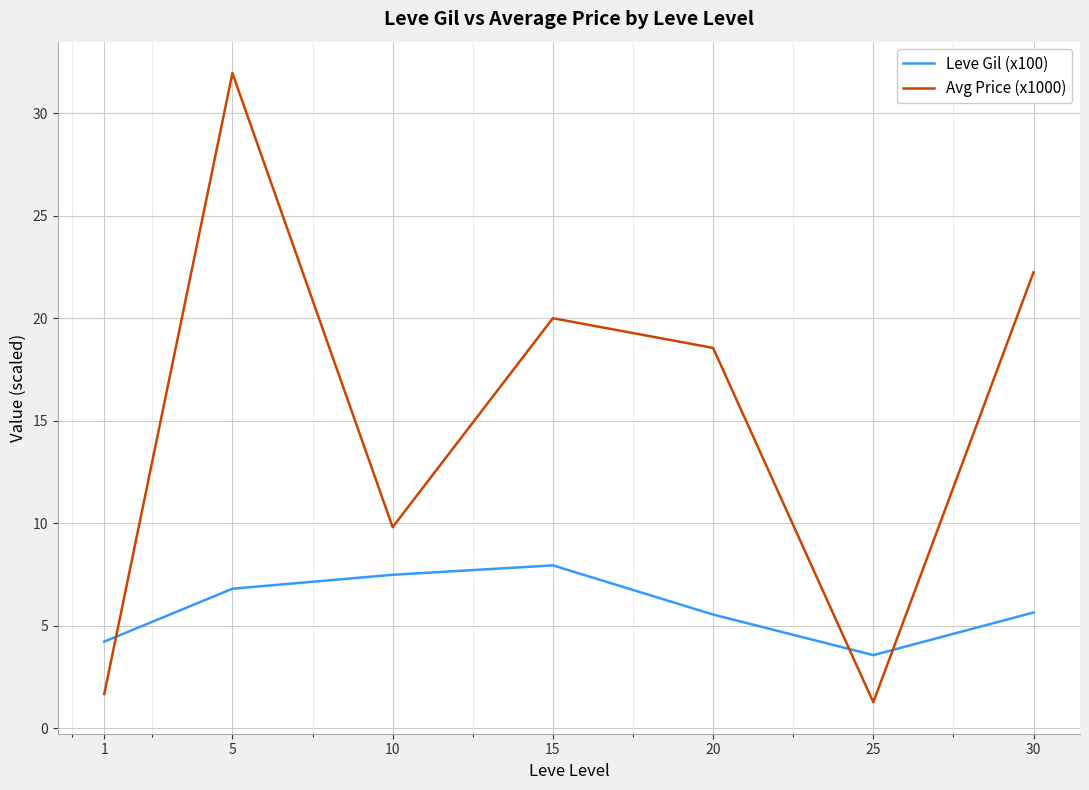

What is the total value across all series at 20?

24.1